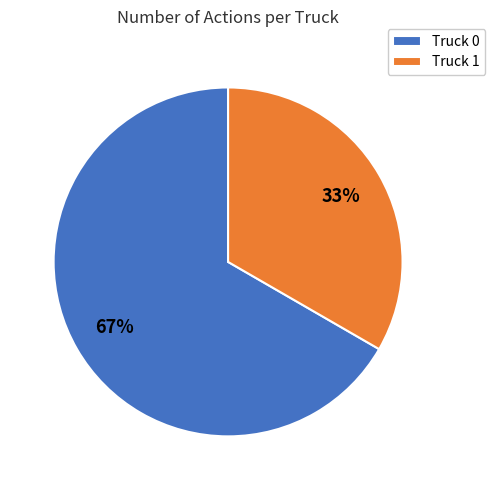

What is the largest slice in the pie chart?

Truck 0